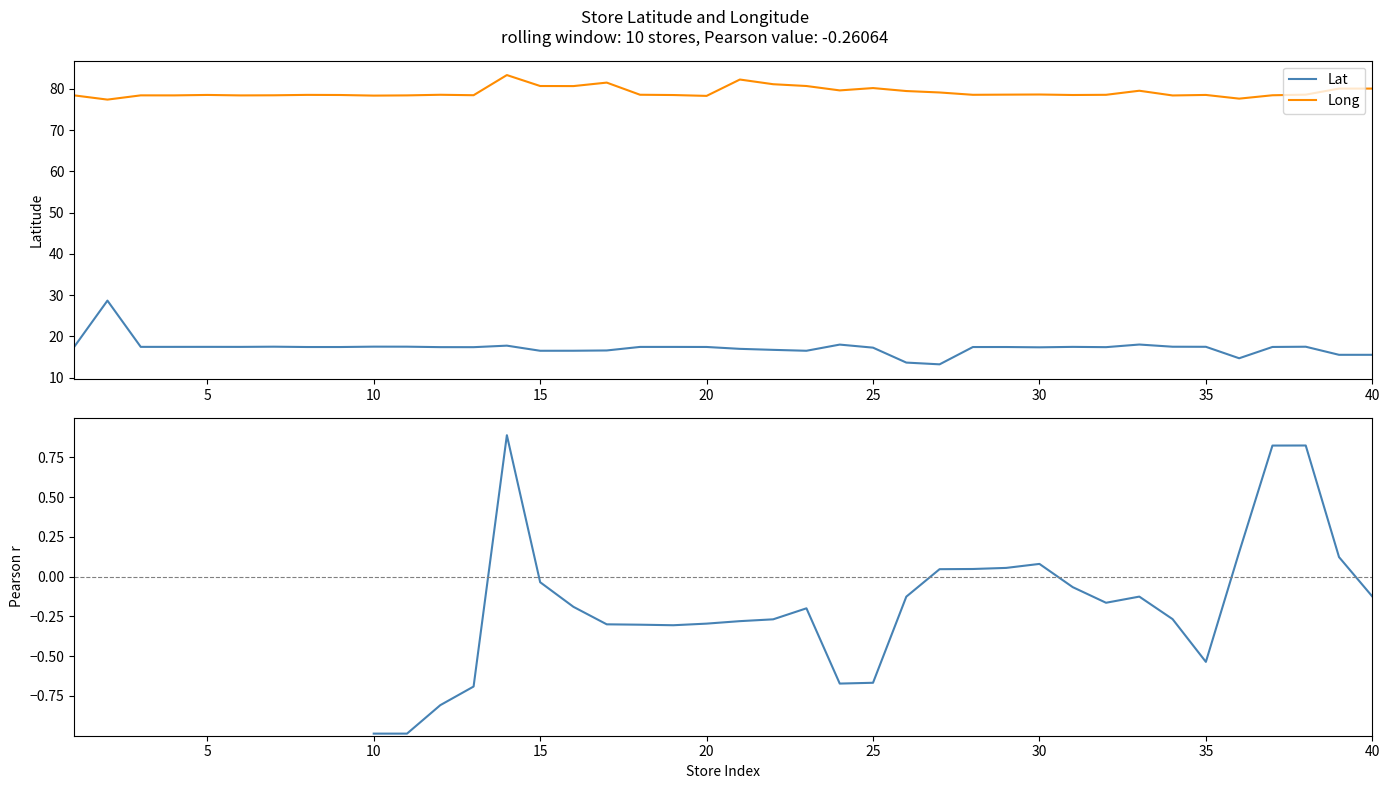

True or false: Lat and Long intersect in this chart.

False